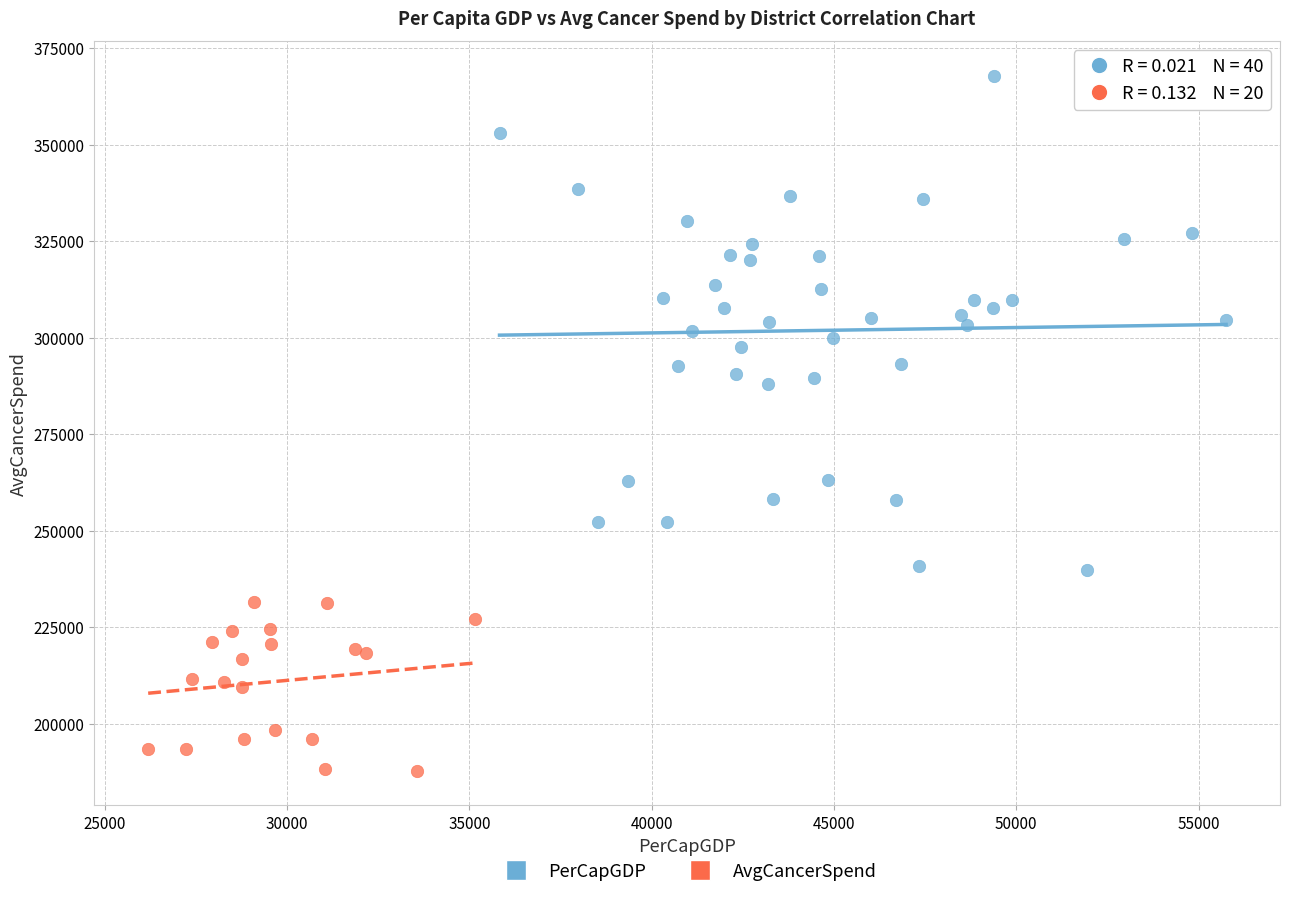

Which series reaches the minimum Y coordinate?

AvgCancerSpend